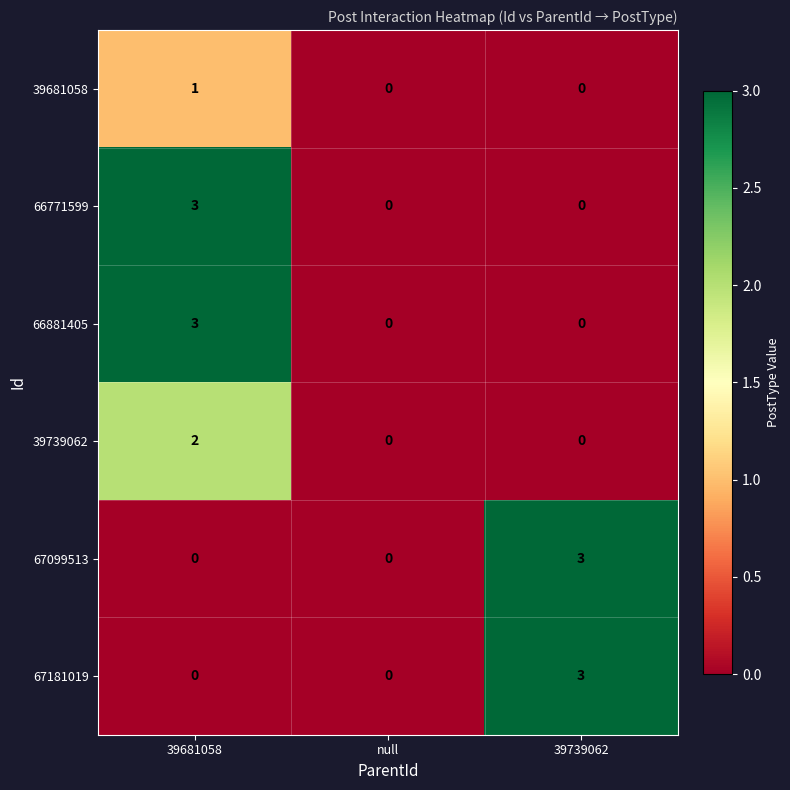

Reading left to right, extract all data points from this chart.

39681058: 1	0	0
66771599: 3	0	0
66881405: 3	0	0
39739062: 2	0	0
67099513: 0	0	3
67181019: 0	0	3